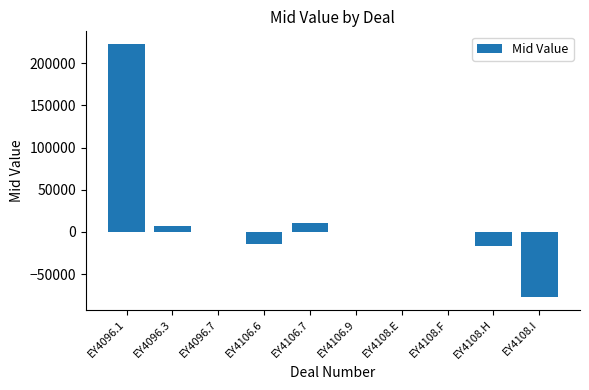

Count the number of categories in the chart.

10